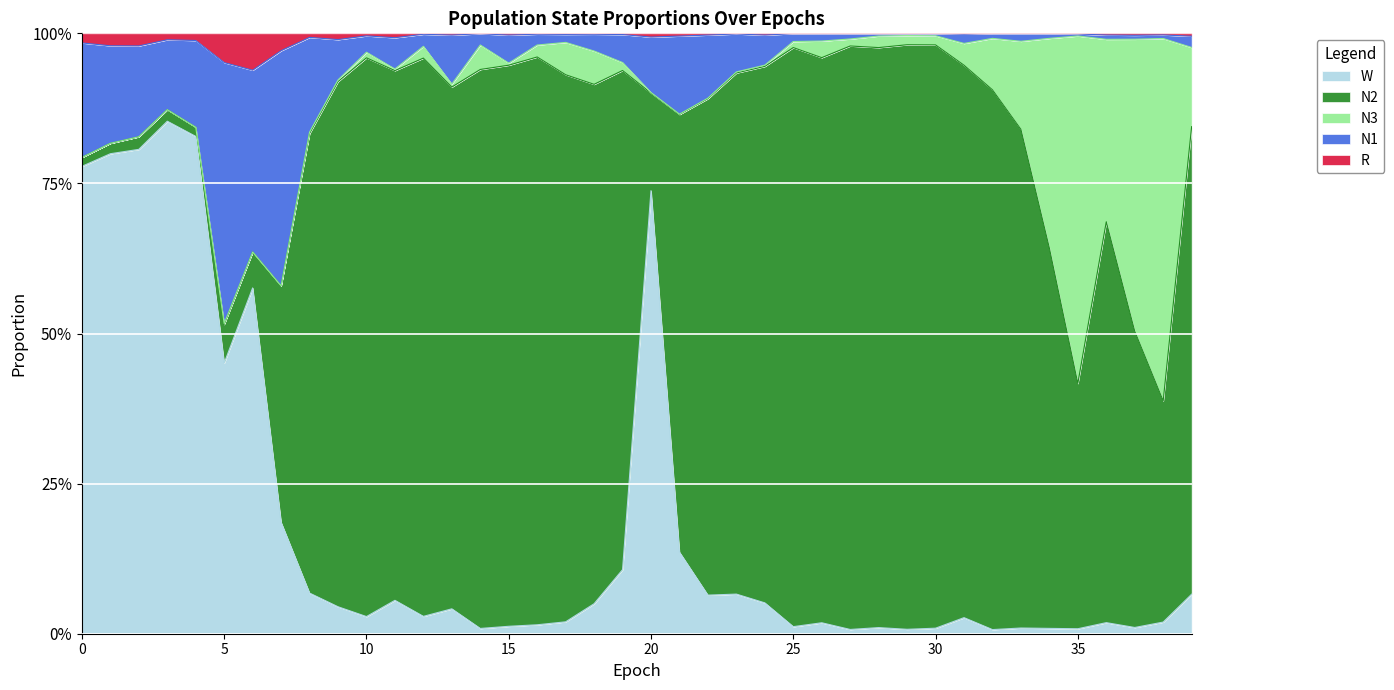

What are all the series names shown in the legend?

W, N2, N3, N1, R